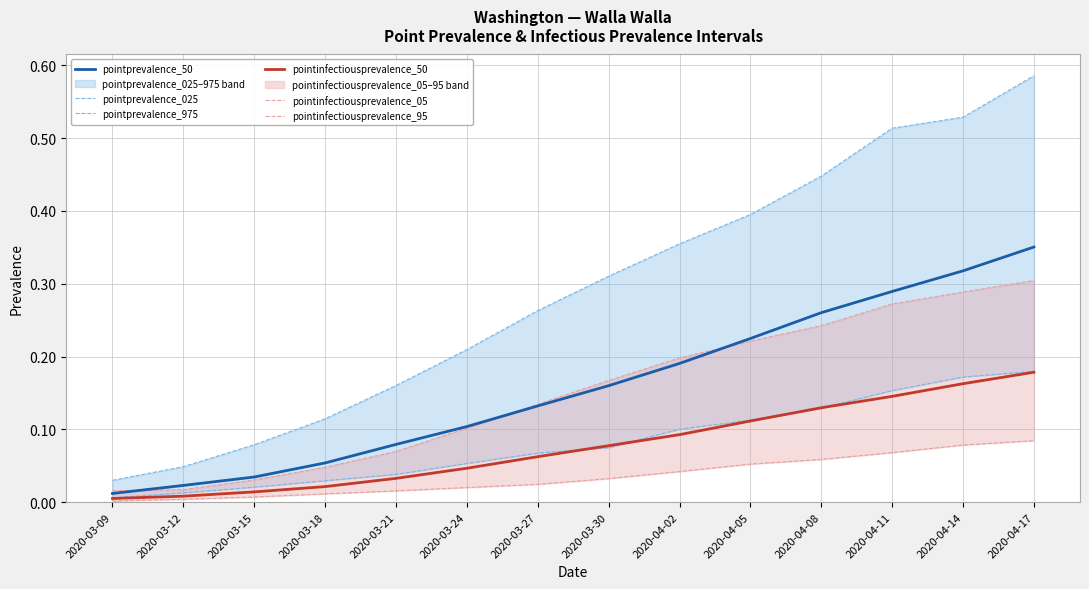

Reading left to right, what are all the values shown in this chart?

pointprevalence_50: 0.0	0.0	0.0	0.1	0.1	0.1	0.1	0.2	0.2	0.2	0.3	0.3	0.3	0.4
pointprevalence_025: 0.0	0.0	0.0	0.0	0.0	0.1	0.1	0.1	0.1	0.1	0.1	0.2	0.2	0.2
pointprevalence_975: 0.0	0.0	0.1	0.1	0.2	0.2	0.3	0.3	0.4	0.4	0.4	0.5	0.5	0.6
pointinfectiousprevalence_50: 0.0	0.0	0.0	0.0	0.0	0.0	0.1	0.1	0.1	0.1	0.1	0.1	0.2	0.2
pointinfectiousprevalence_05: 0.0	0.0	0.0	0.0	0.0	0.0	0.0	0.0	0.0	0.1	0.1	0.1	0.1	0.1
pointinfectiousprevalence_95: 0.0	0.0	0.0	0.0	0.1	0.1	0.1	0.2	0.2	0.2	0.2	0.3	0.3	0.3